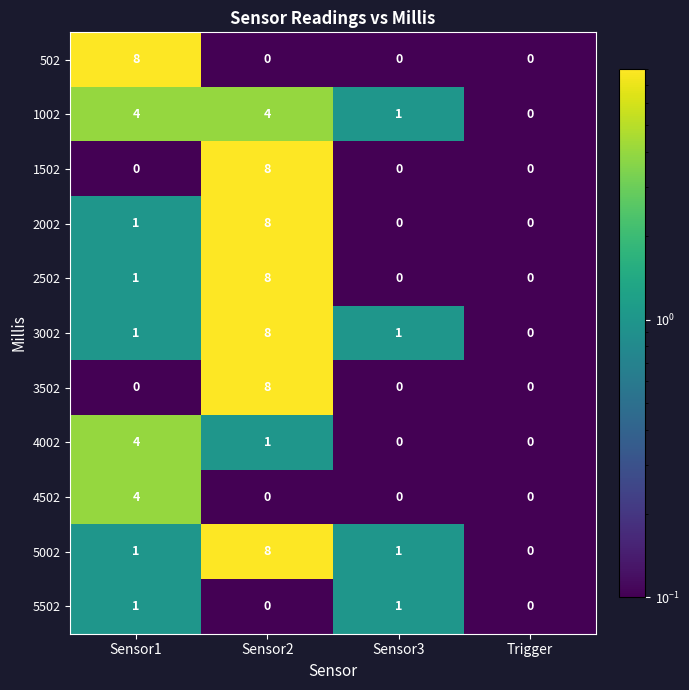

What is the total value across all series at Sensor1?

25